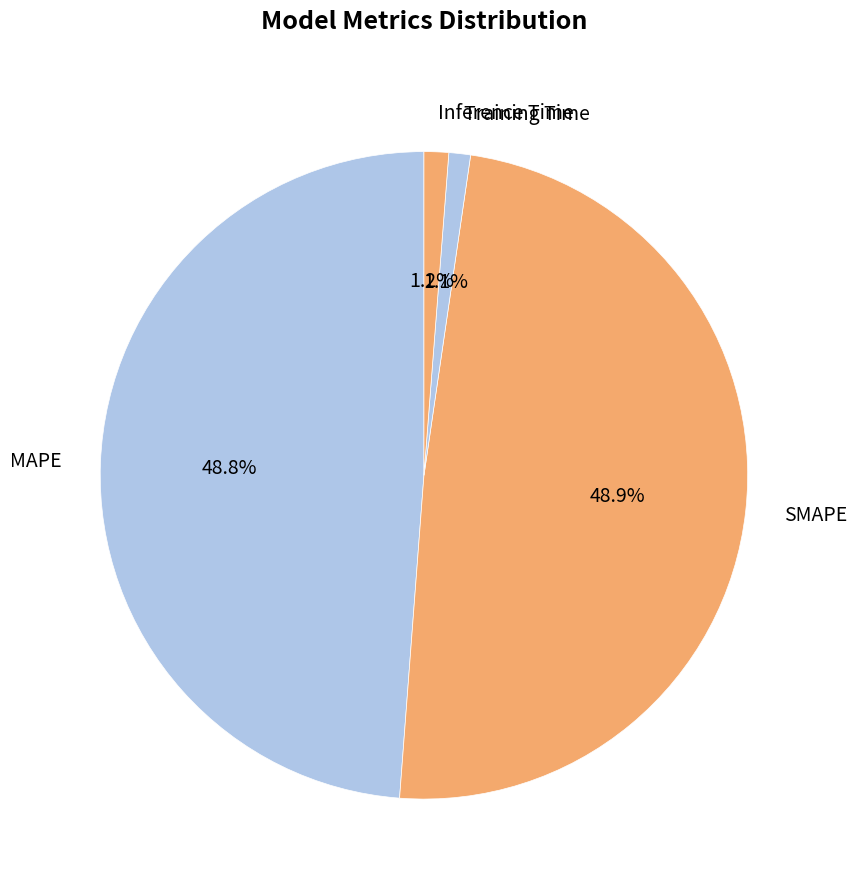

What portion of the pie excludes Inference Time?

98.8%